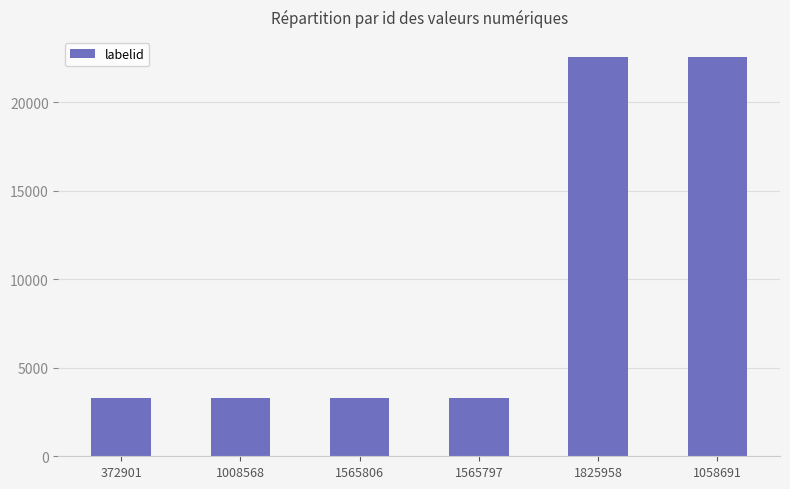

How many values exceed 3267?

2